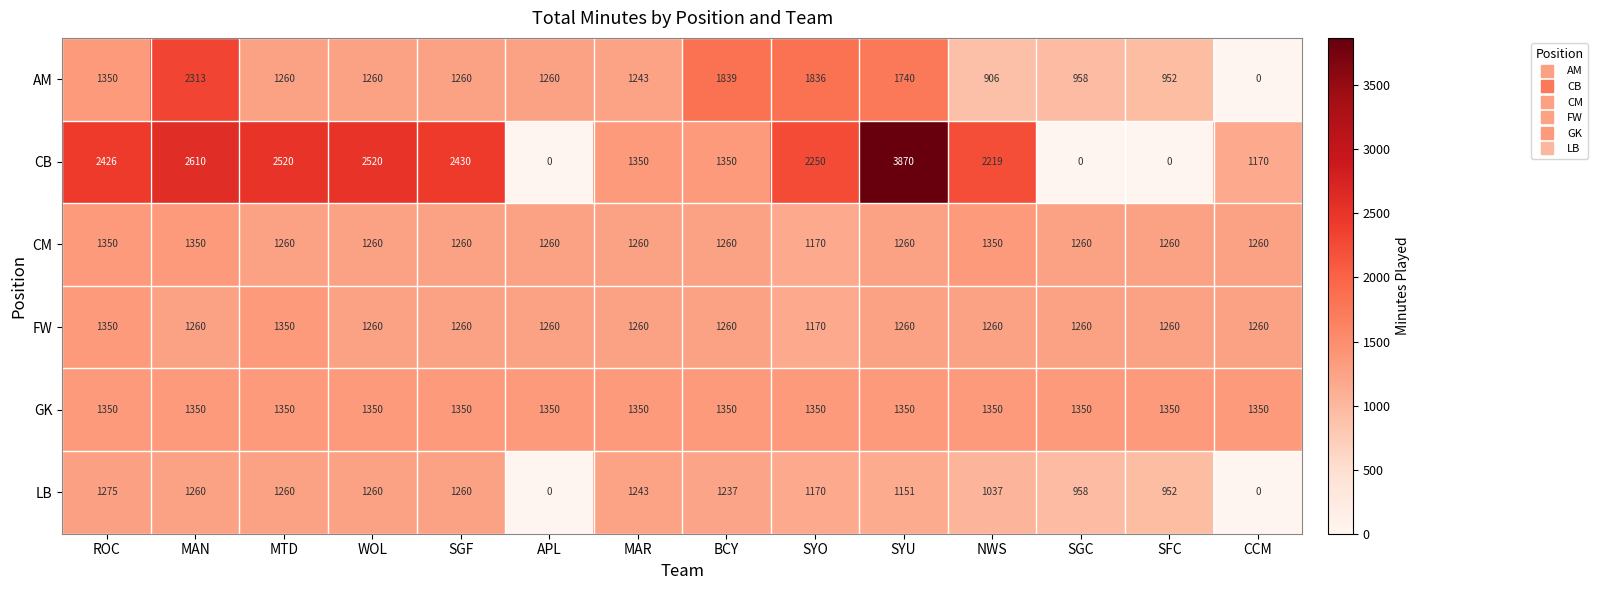

Which series changed the most between MAN and APL?

CB